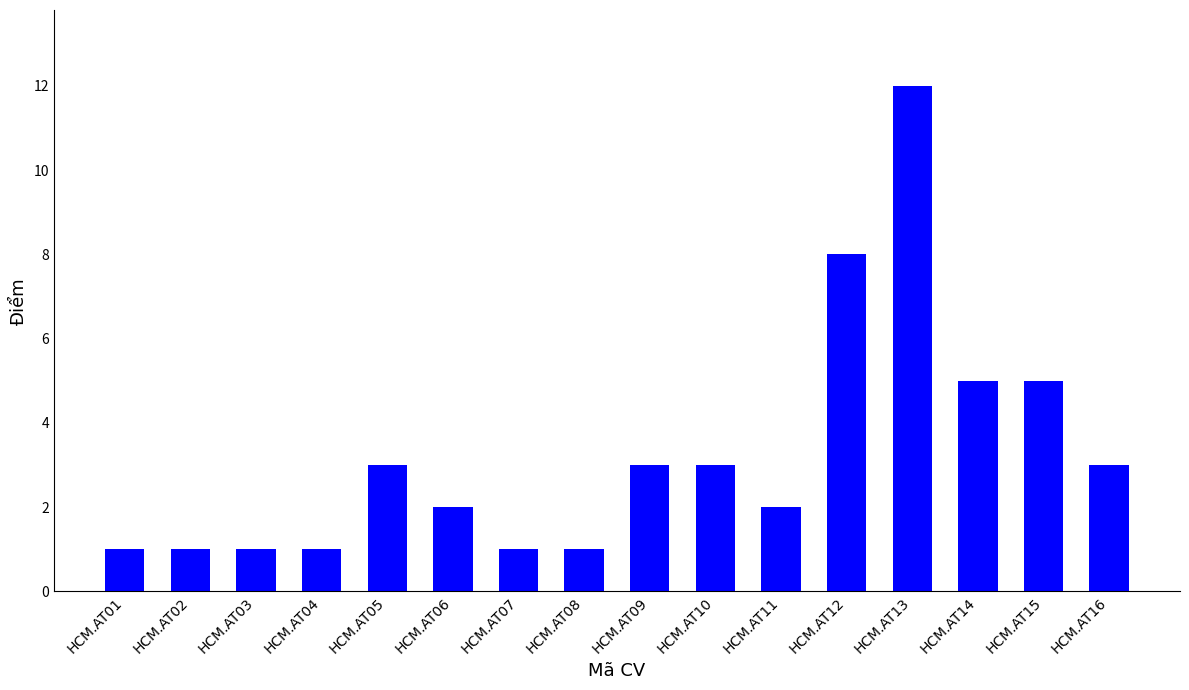

What is the greatest value displayed?

12